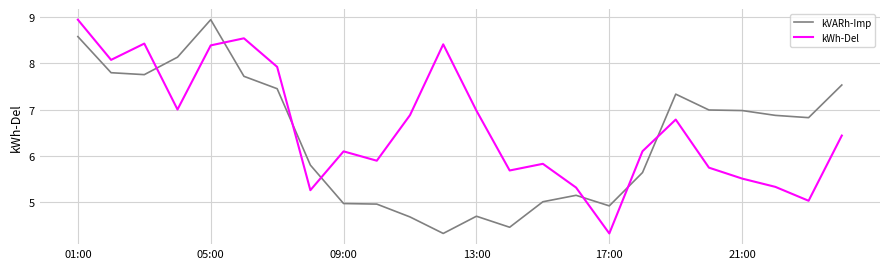

What is the lowest value of the kWh-Del series?

4.3